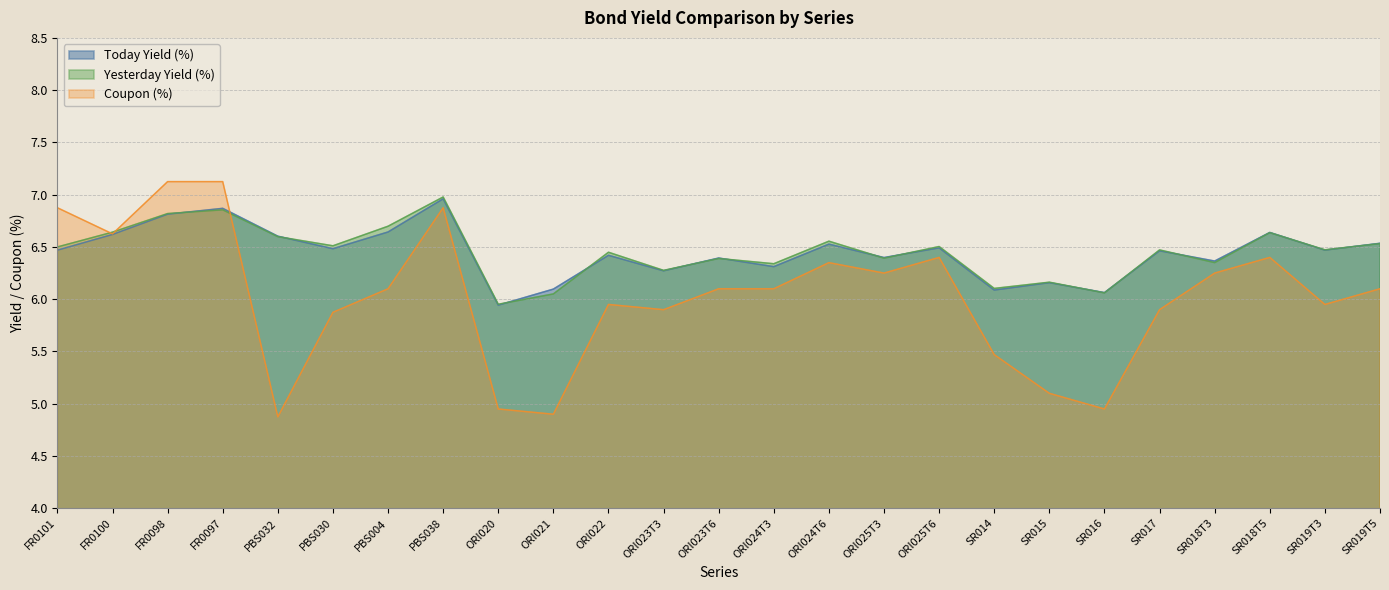

Reading left to right, what are all the values shown in this chart?

Today Yield (%): FR0101=6.5	FR0100=6.6	FR0098=6.8	FR0097=6.9	PBS032=6.6	PBS030=6.5	PBS004=6.6	PBS038=7.0	ORI020=5.9	ORI021=6.1	ORI022=6.4	ORI023T3=6.3	ORI023T6=6.4	ORI024T3=6.3	ORI024T6=6.5	ORI025T3=6.4	ORI025T6=6.5	SR014=6.1	SR015=6.2	SR016=6.1	SR017=6.5	SR018T3=6.4	SR018T5=6.6	SR019T3=6.5	SR019T5=6.5
Yesterday Yield (%): FR0101=6.5	FR0100=6.6	FR0098=6.8	FR0097=6.9	PBS032=6.6	PBS030=6.5	PBS004=6.7	PBS038=7.0	ORI020=6.0	ORI021=6.1	ORI022=6.4	ORI023T3=6.3	ORI023T6=6.4	ORI024T3=6.3	ORI024T6=6.6	ORI025T3=6.4	ORI025T6=6.5	SR014=6.1	SR015=6.2	SR016=6.1	SR017=6.5	SR018T3=6.4	SR018T5=6.6	SR019T3=6.5	SR019T5=6.5
Coupon (%): FR0101=6.9	FR0100=6.6	FR0098=7.1	FR0097=7.1	PBS032=4.9	PBS030=5.9	PBS004=6.1	PBS038=6.9	ORI020=5.0	ORI021=4.9	ORI022=6.0	ORI023T3=5.9	ORI023T6=6.1	ORI024T3=6.1	ORI024T6=6.3	ORI025T3=6.2	ORI025T6=6.4	SR014=5.5	SR015=5.1	SR016=5.0	SR017=5.9	SR018T3=6.2	SR018T5=6.4	SR019T3=6.0	SR019T5=6.1